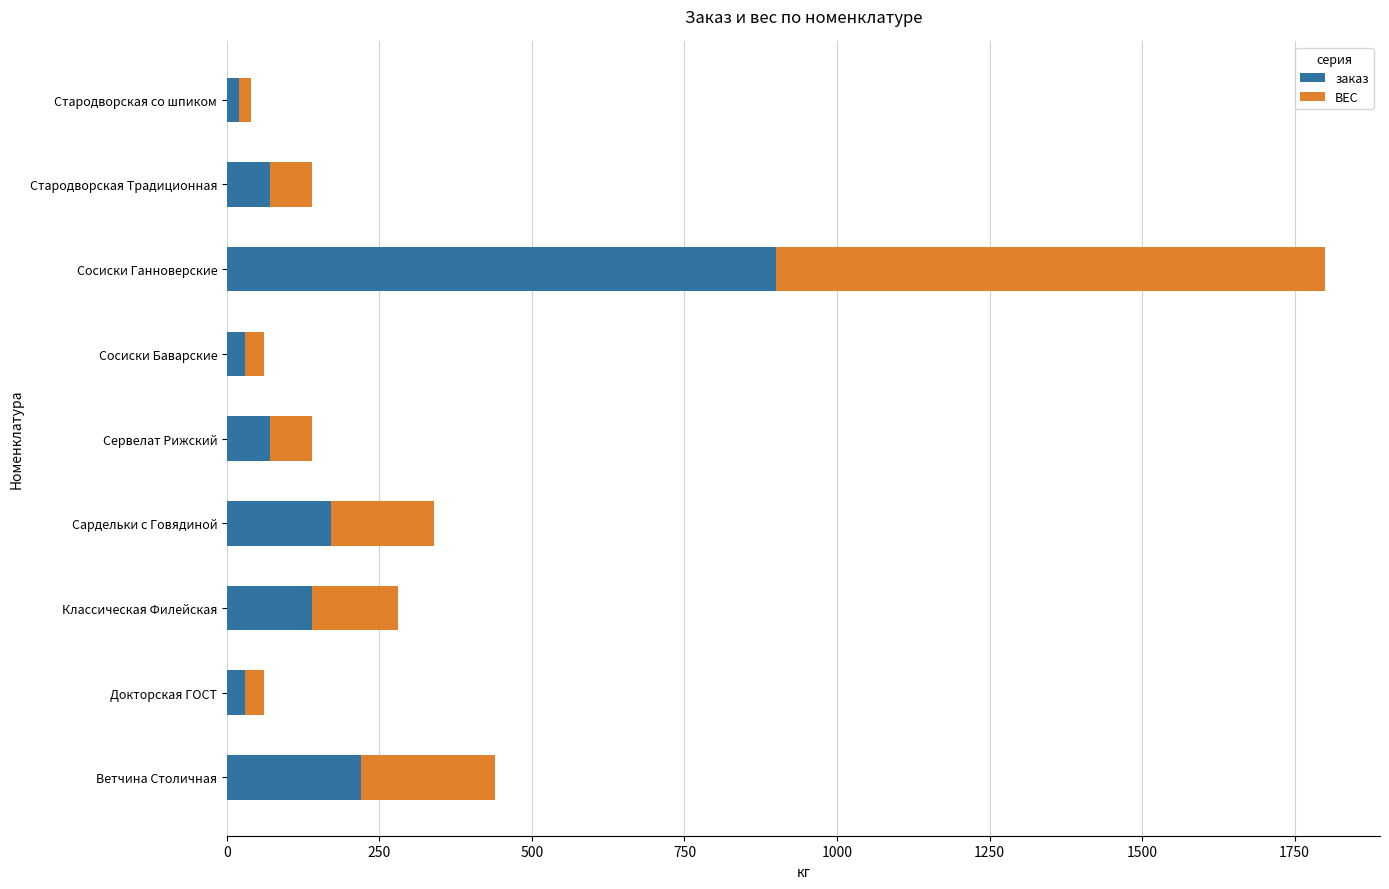

Is it true that заказ equals 70 at Стародворская Традиционная?

True